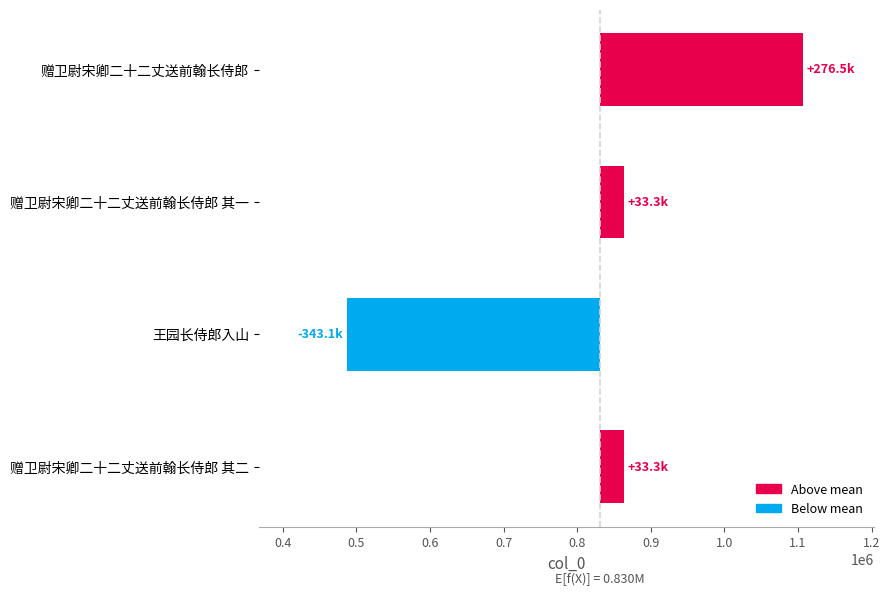

Reading left to right, list all the values displayed in this chart.

276498	33306	-343111	33307